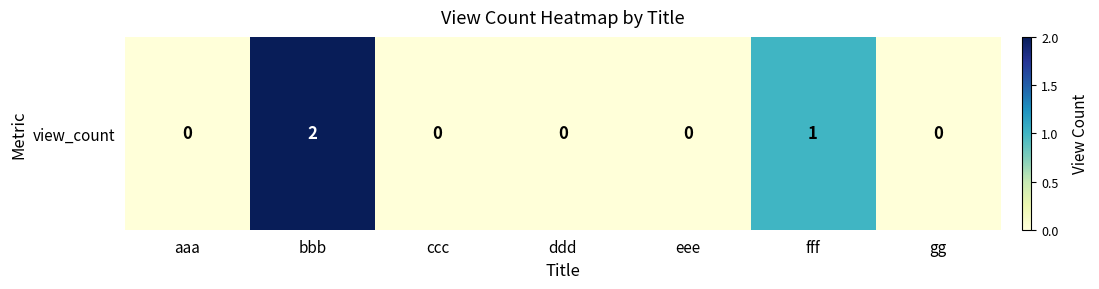

Reading left to right, transcribe all the data shown in this chart.

0	2	0	0	0	1	0